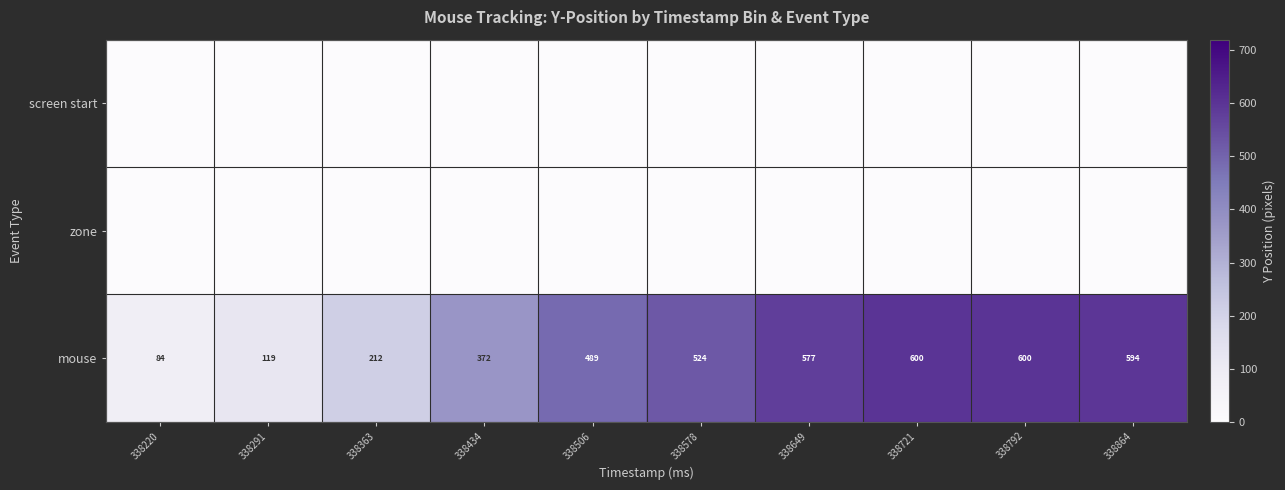

What is the average value of the mouse series?

417